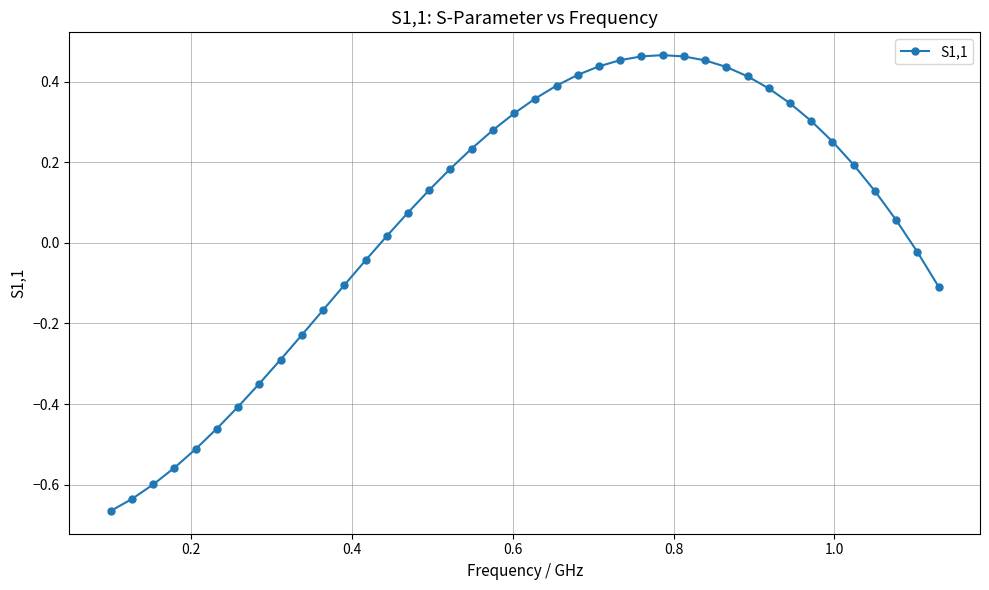

True or false: the data has more than 0 interior local peaks.

True